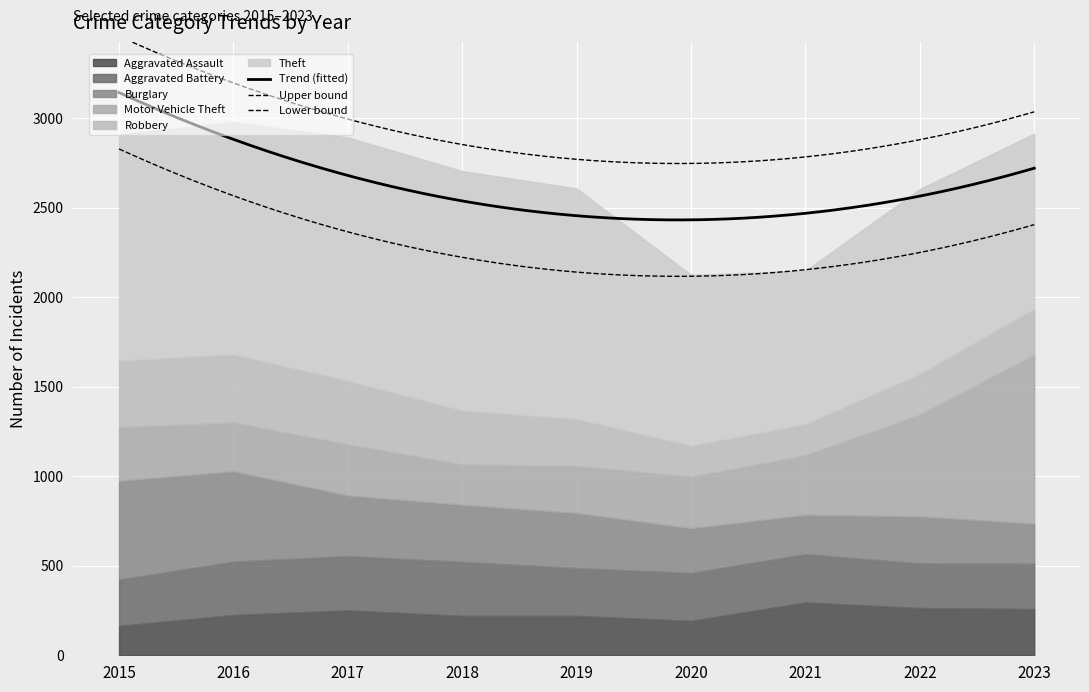

True or false: Robbery and Theft intersect in this chart.

False